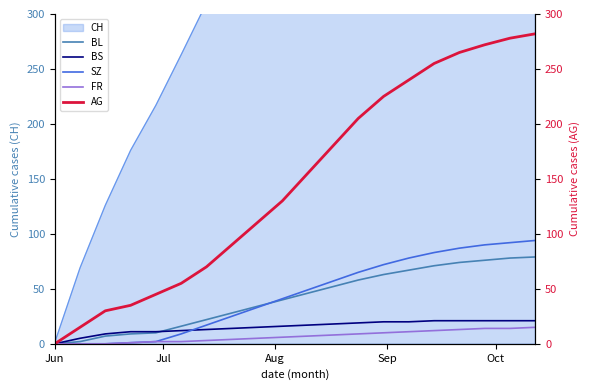

What is the highest value of the SZ series?

94